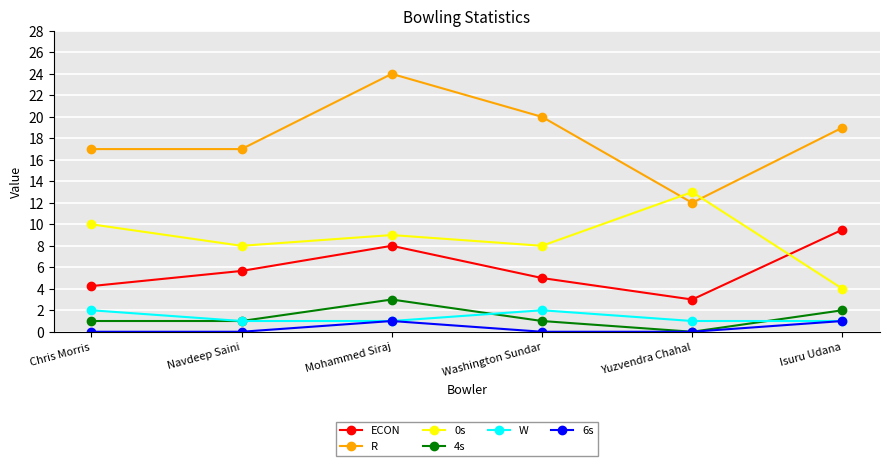

True or false: W and ECON intersect in this chart.

False